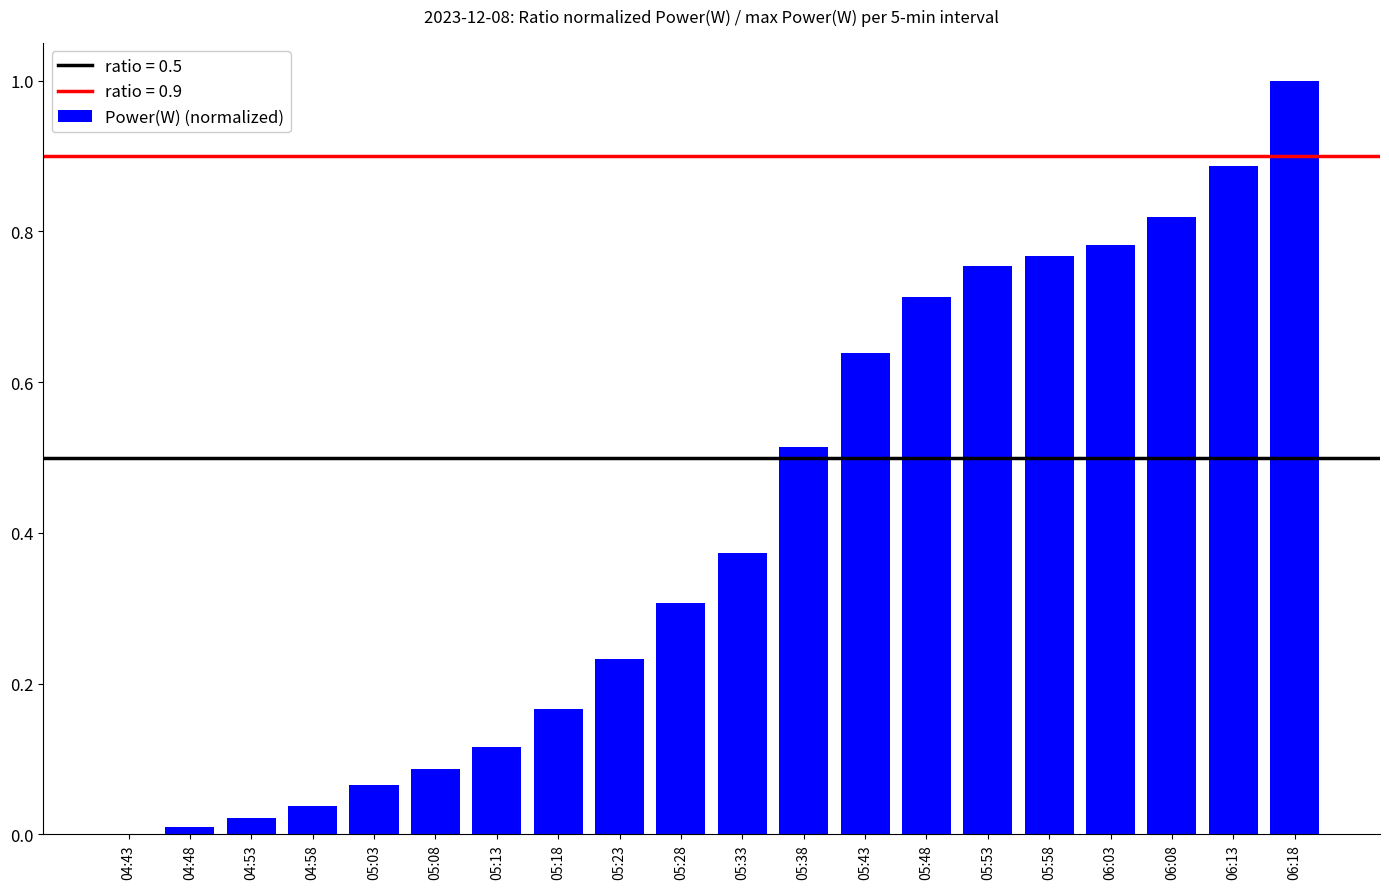

What is the sum of all values?

8.3